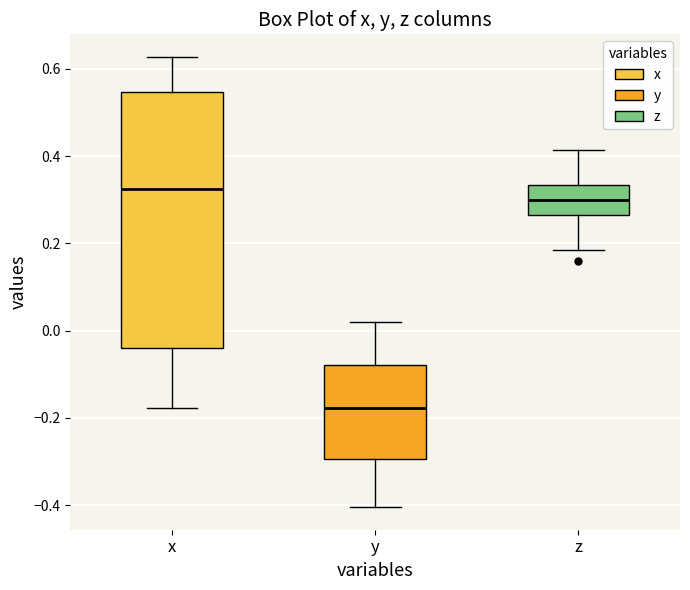

Reading left to right, read every box against the y-axis: the position of its median line, the range the box covers, and the ends of its whiskers. The values are not printed on the chart, so give them approximately, as read against the axis.

x: median 0.32, box -0.04 to 0.54, whiskers -0.18 to 0.62
y: median -0.18, box -0.30 to -0.08, whiskers -0.40 to 0.02
z: median 0.30, box 0.26 to 0.34, whiskers 0.18 to 0.42